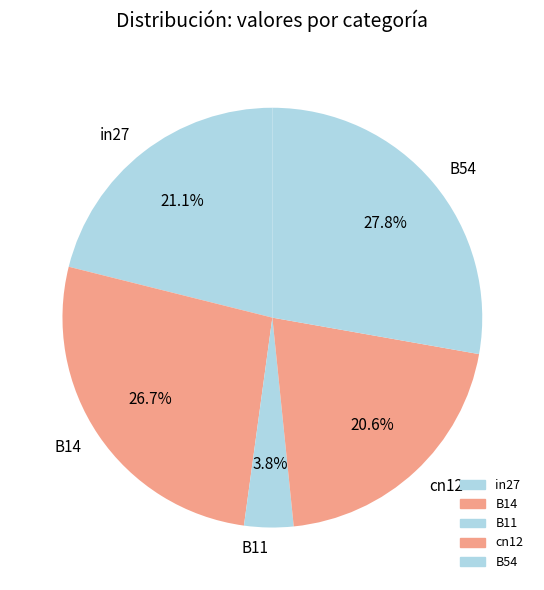

To the nearest percent, what portion does B54 represent?

28%